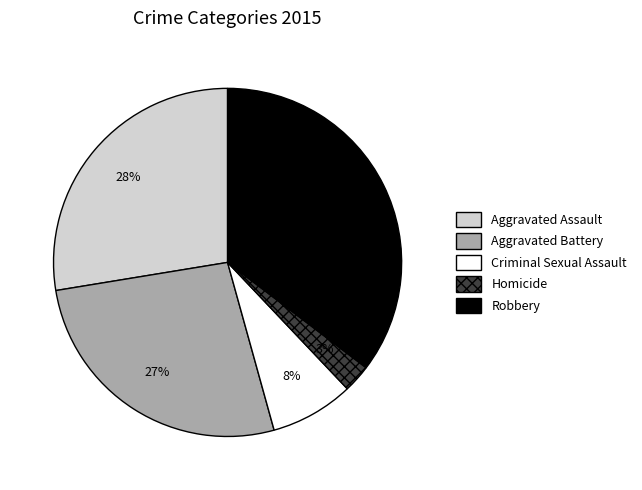

Which category has the biggest portion of the pie?

Robbery